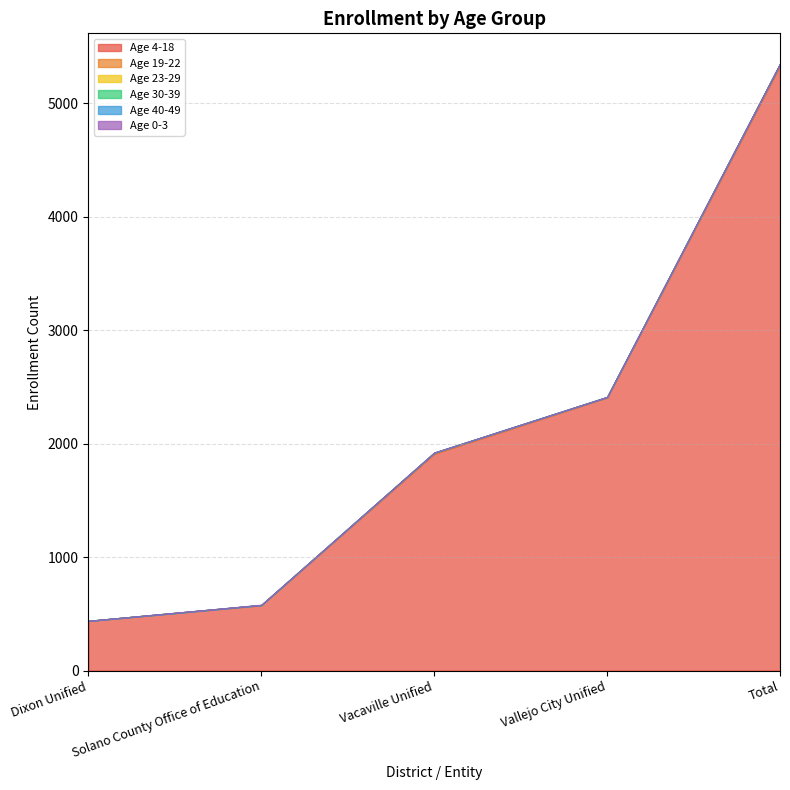

What is the label of the 5th point from the left?

Total